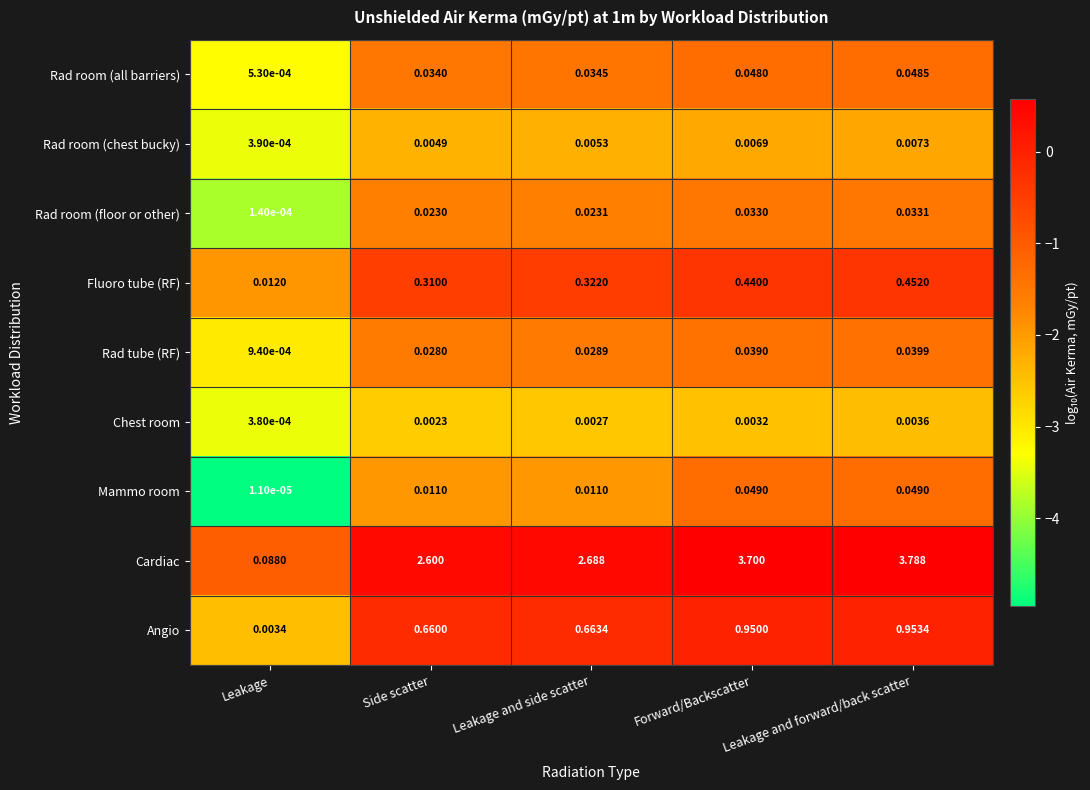

Count the number of data series in this chart.

9